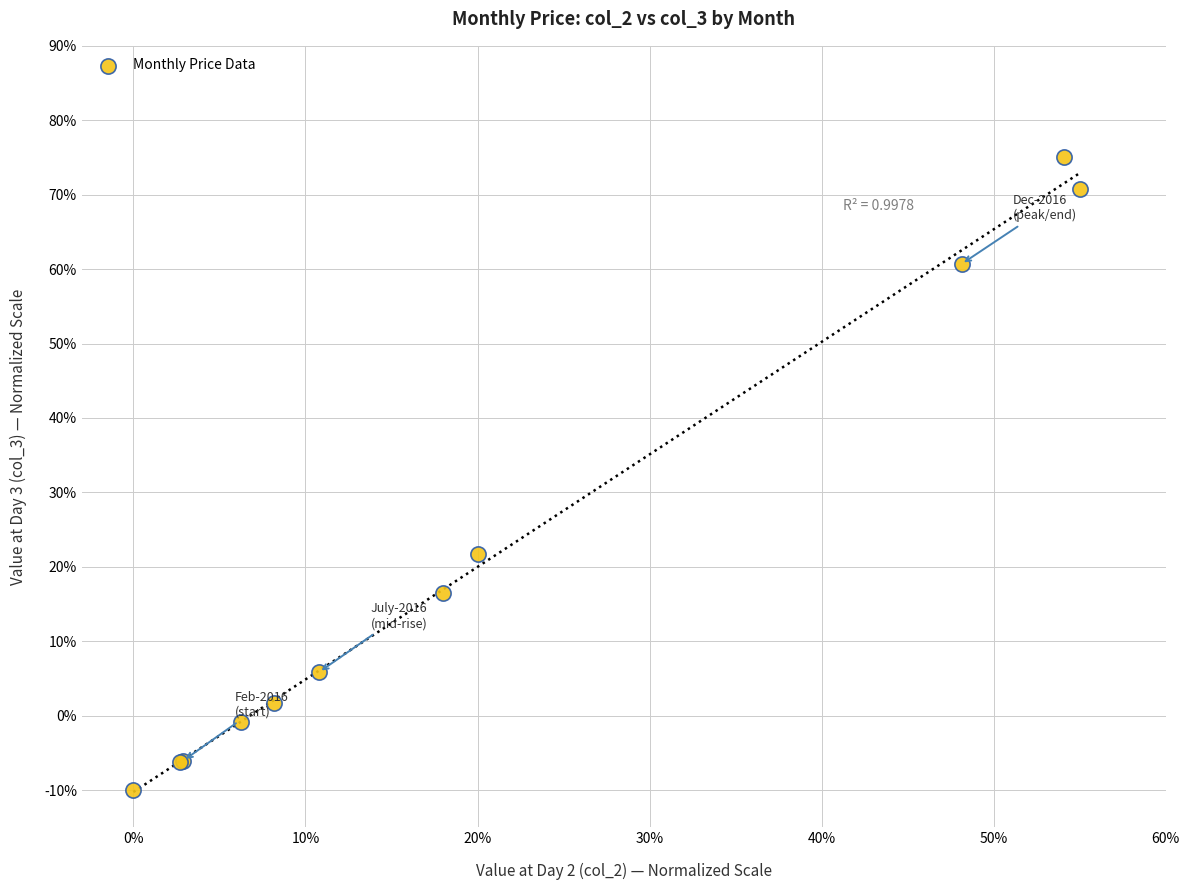

What Y value in the scatter plot is closest to 32?

21.8